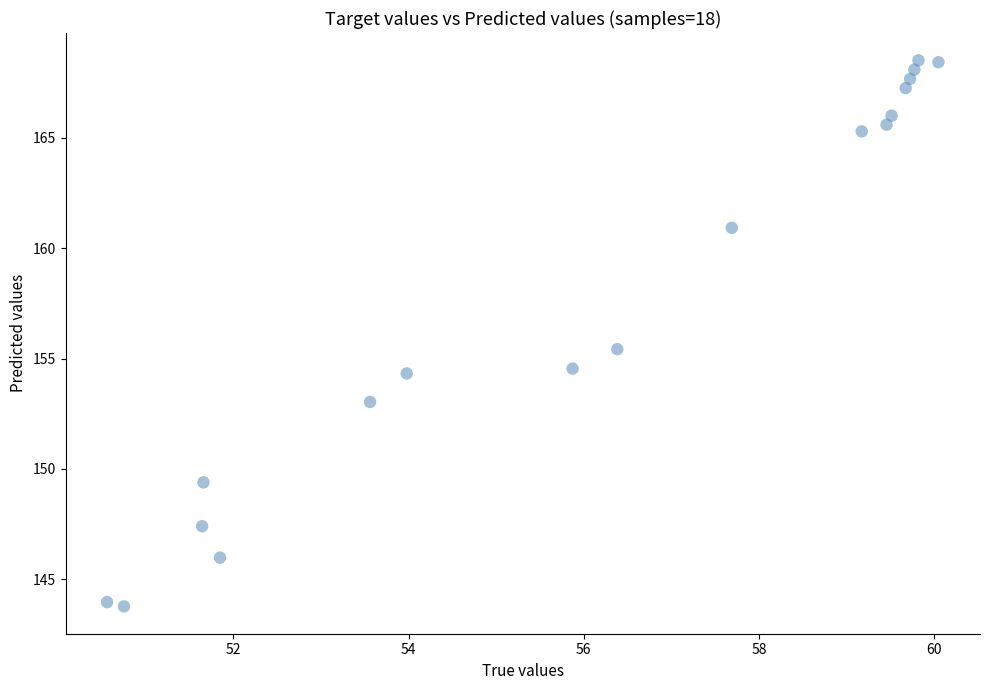

What is the range of Y values (max minus min)?

24.8